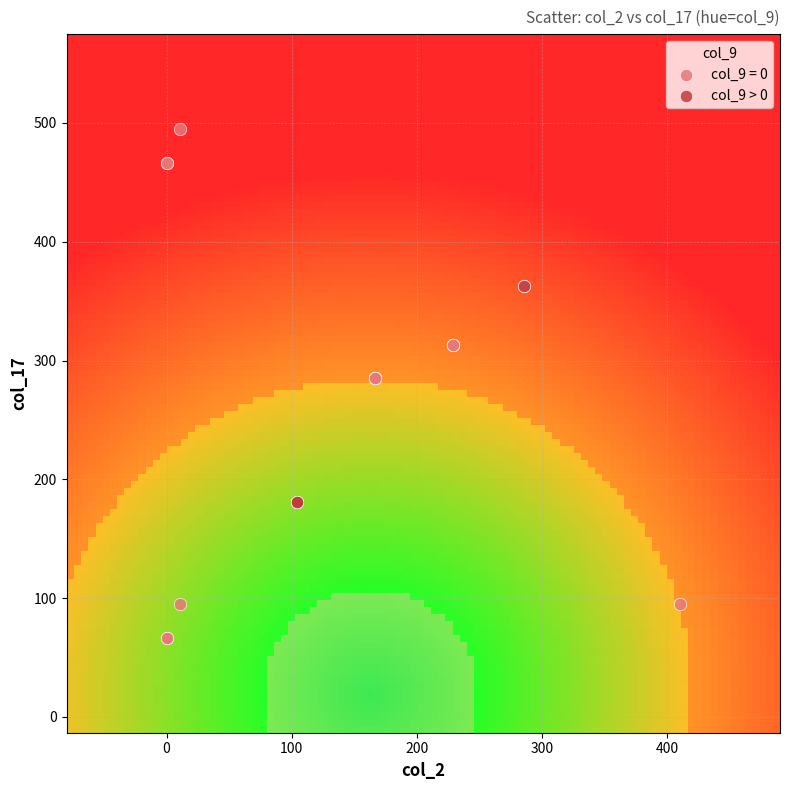

Which series reaches the minimum Y coordinate?

col_9 = 0